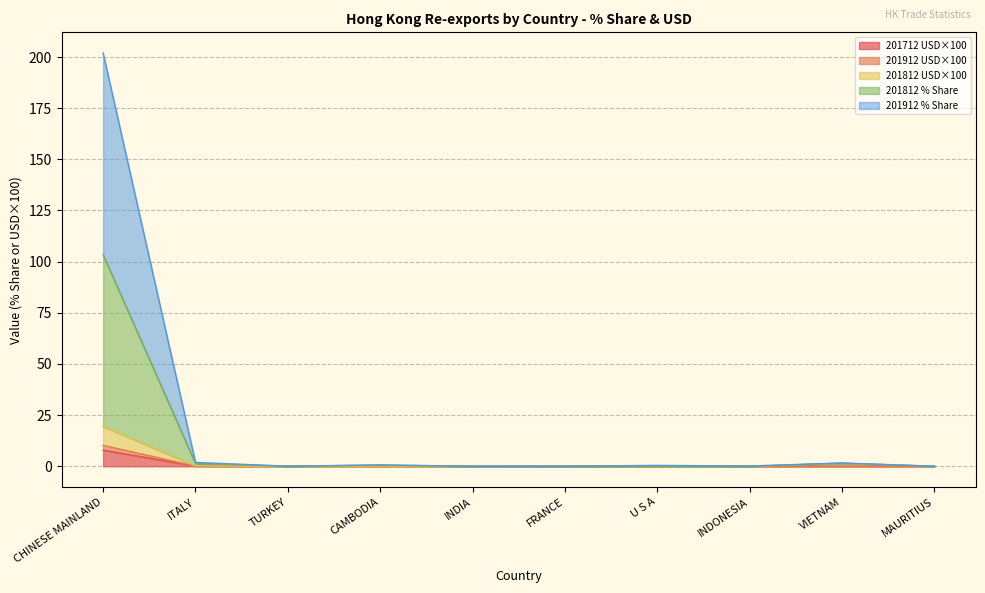

How many series are shown in this chart?

5